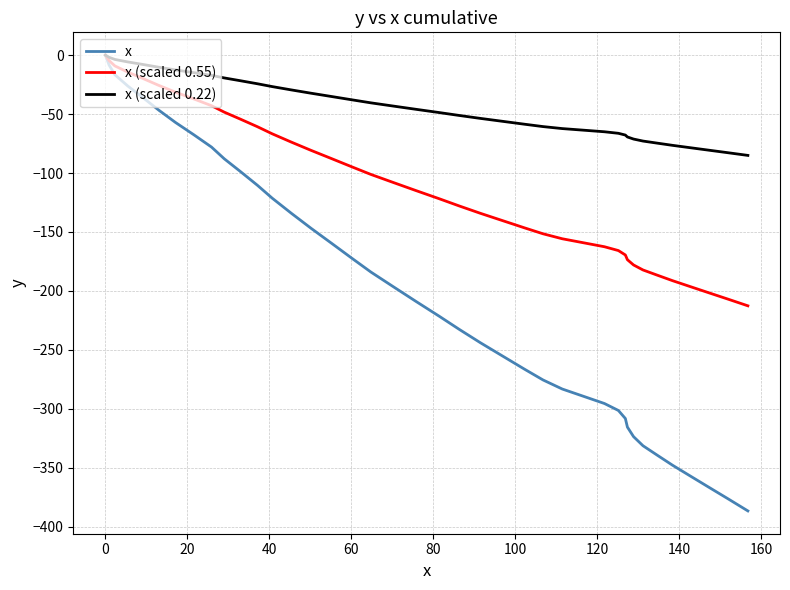

Which series has the largest total across all categories?

x (scaled 0.22)